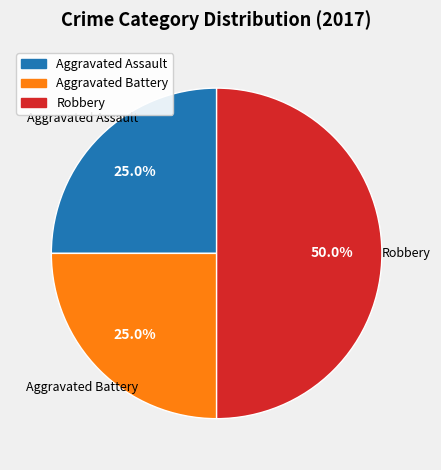

Combined, do Robbery and Aggravated Assault account for over 50%?

Yes